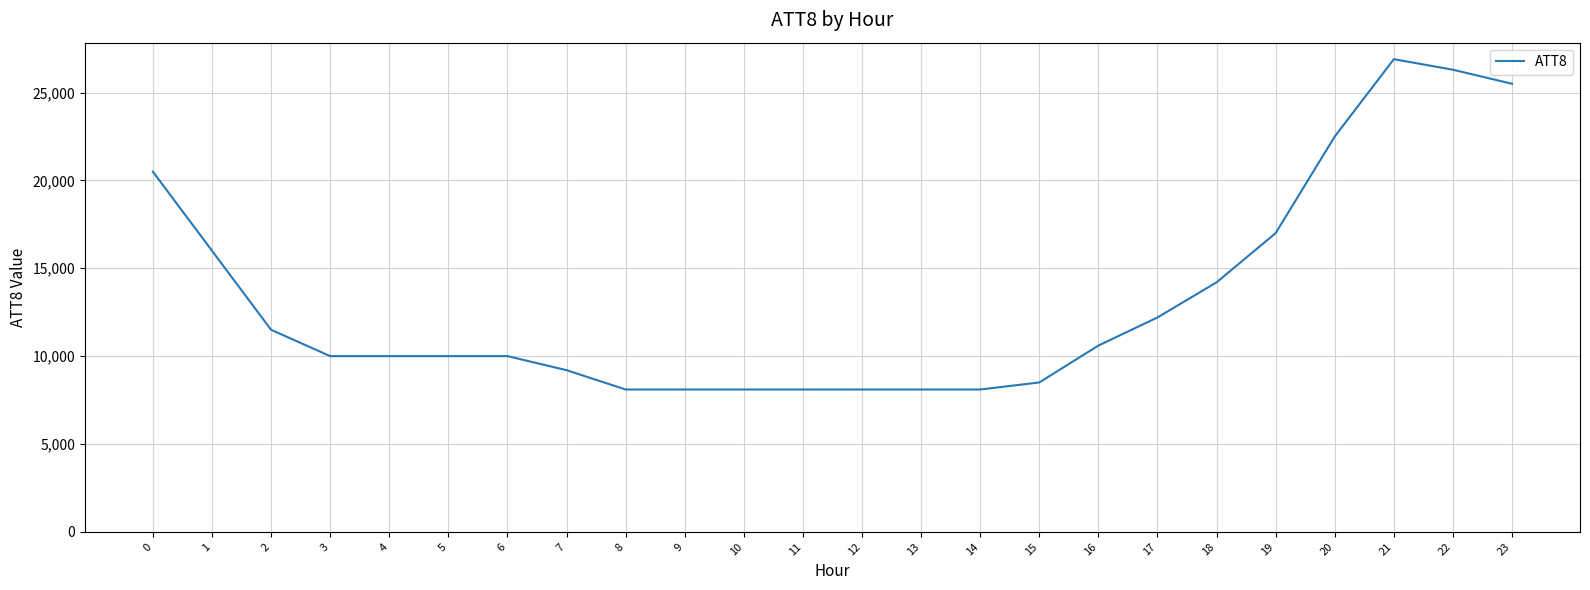

The value at 0 is 20500. True or false?

True